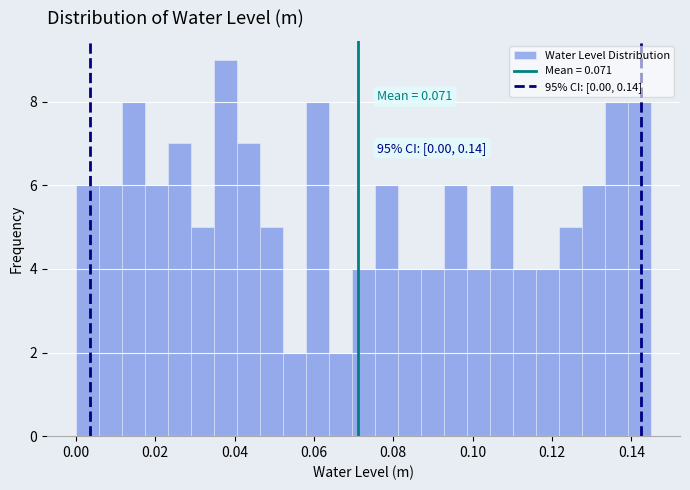

Around what value on the x-axis is the tallest bar? Give the approximate position of its centre, as read against the axis.

0.038